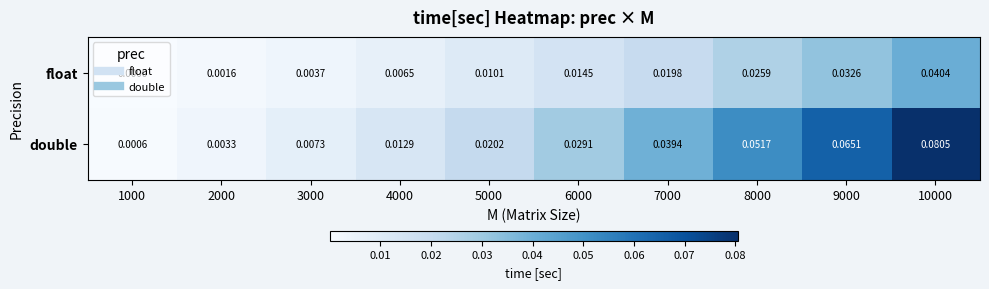

List the series in order of their overall mean, highest first.

double, float